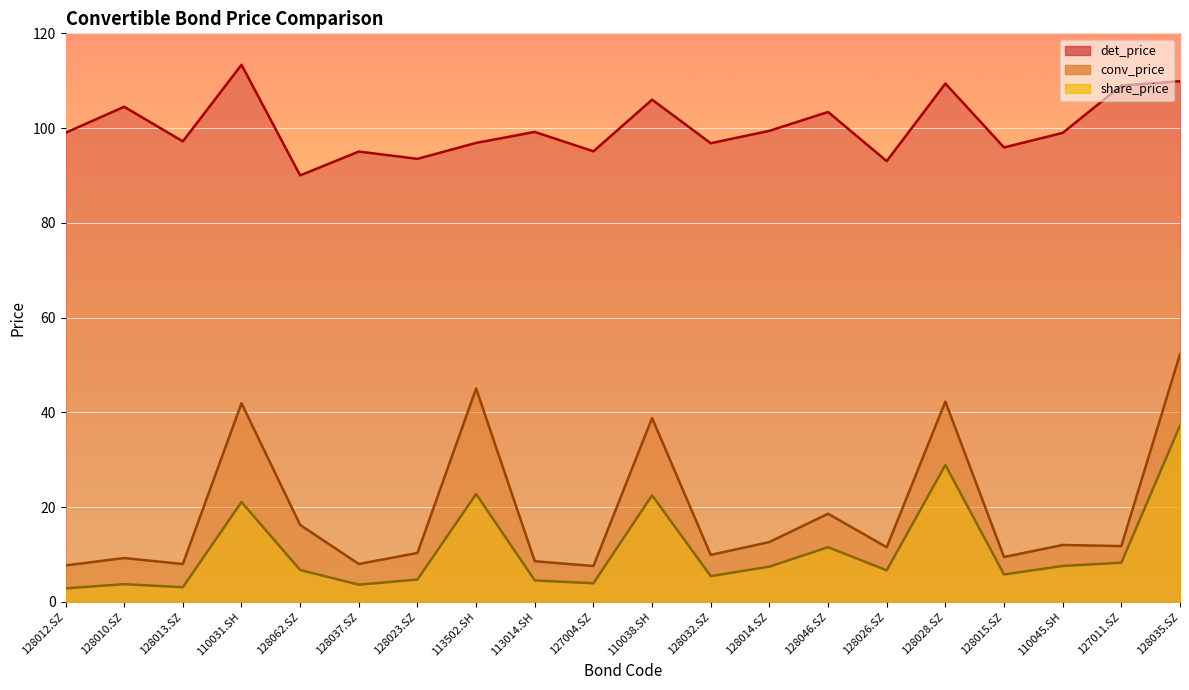

Where is the first local maximum for conv_price?

128010.SZ